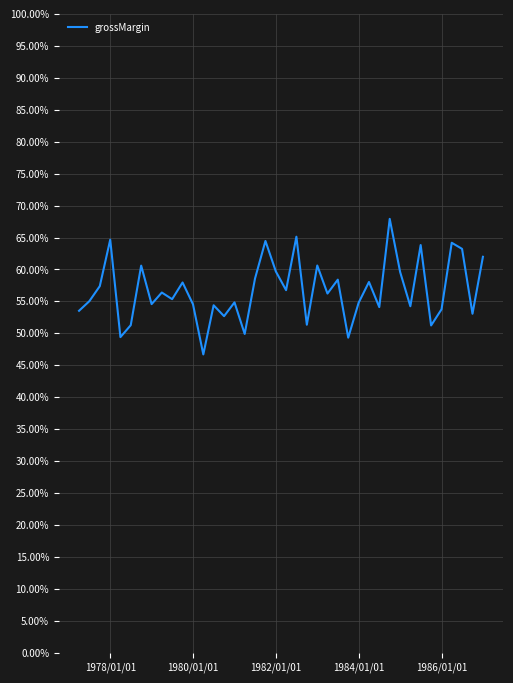

What is the minimum value shown in the chart?

0.5